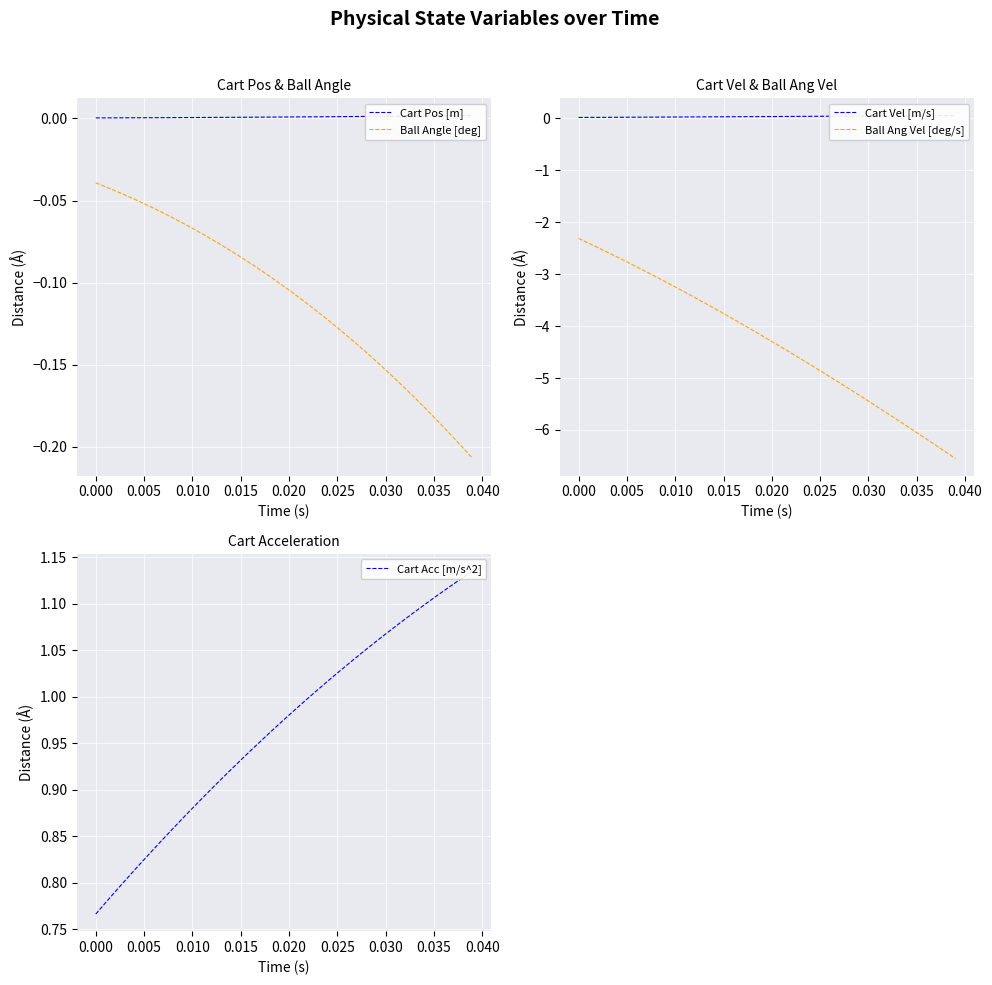

What is the spread (max minus min) of values at 0.015?

4.7